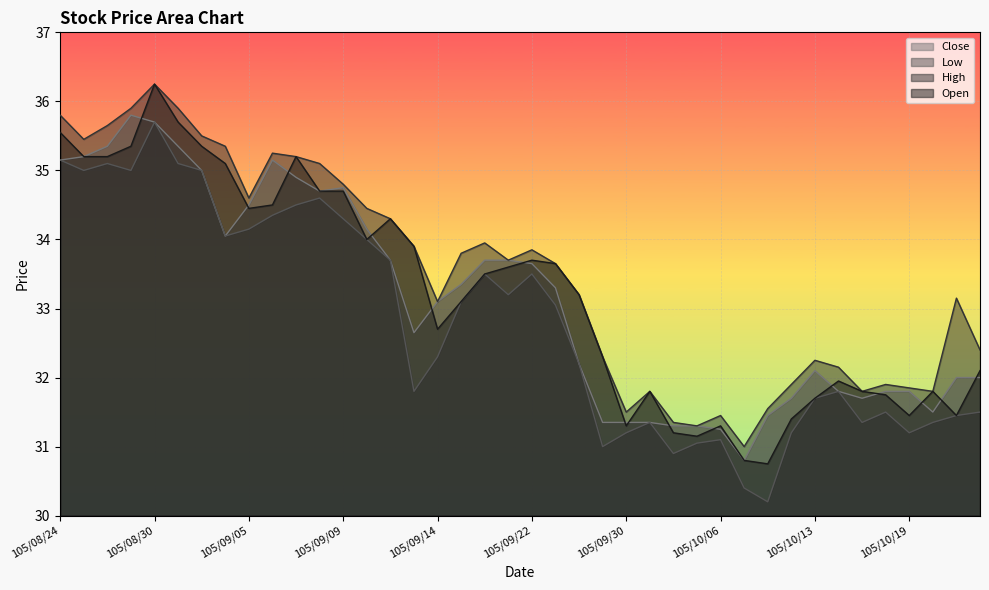

True or false: Low and High intersect in this chart.

False